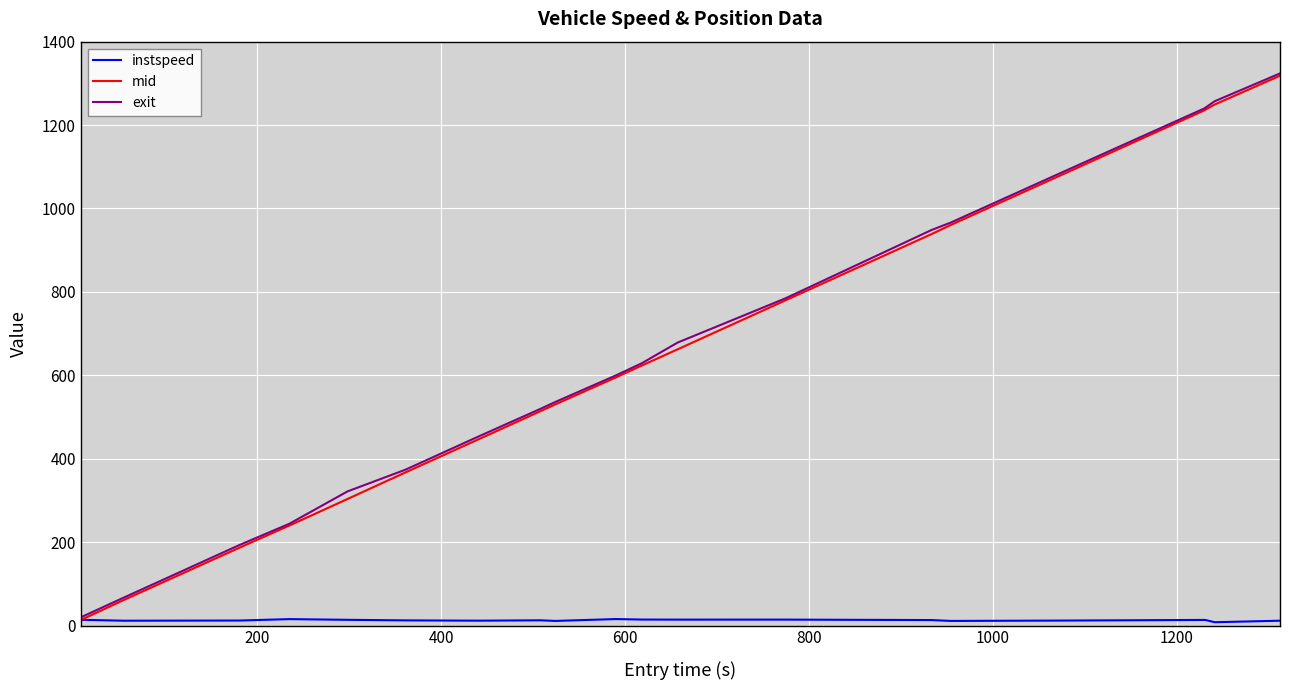

Is this an area chart (filled region under the line)?

No